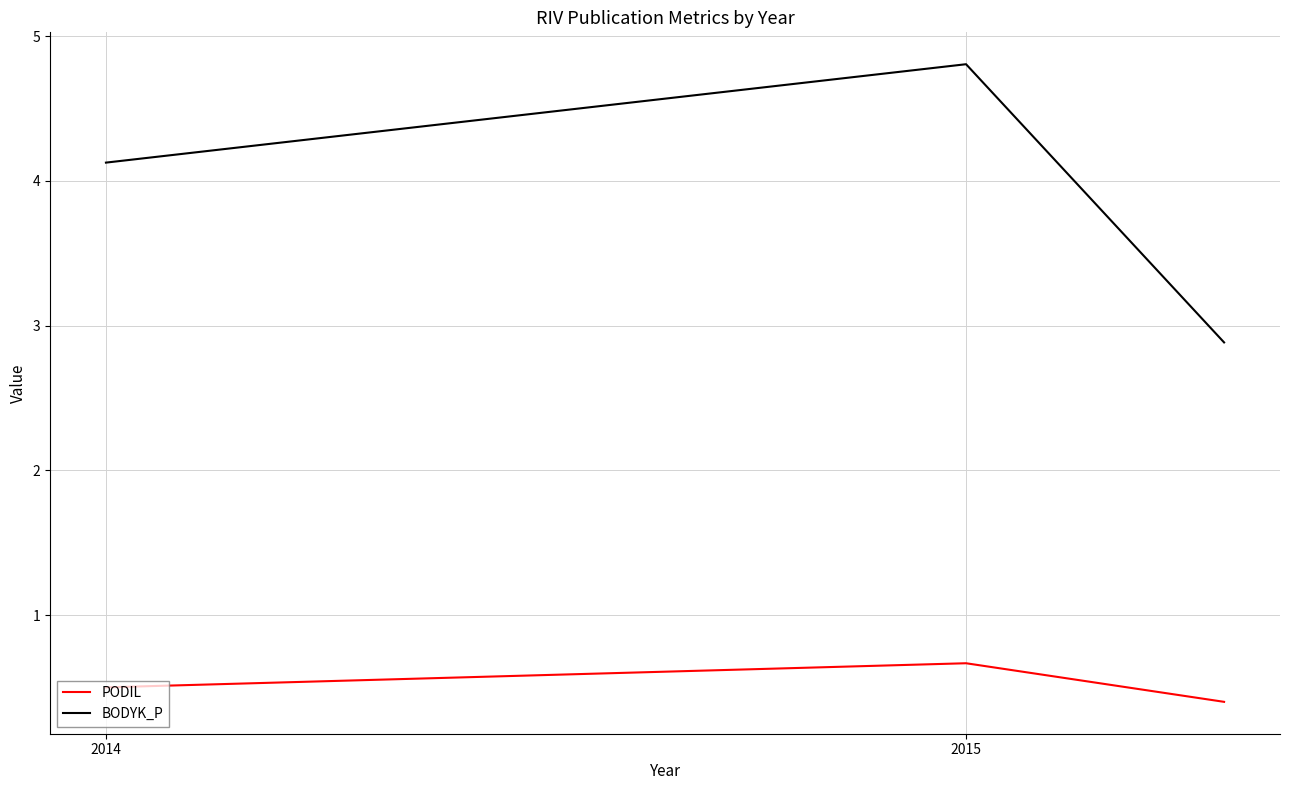

Which series has the widest spread of values?

BODYK_P